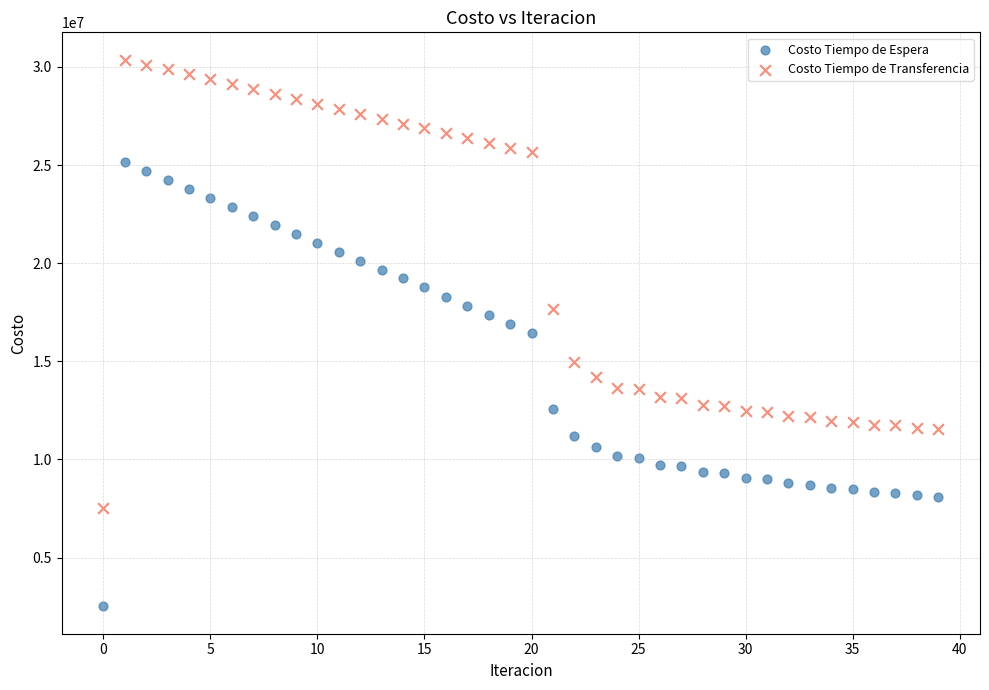

Which series contains the highest Y value?

Costo Tiempo de Transferencia